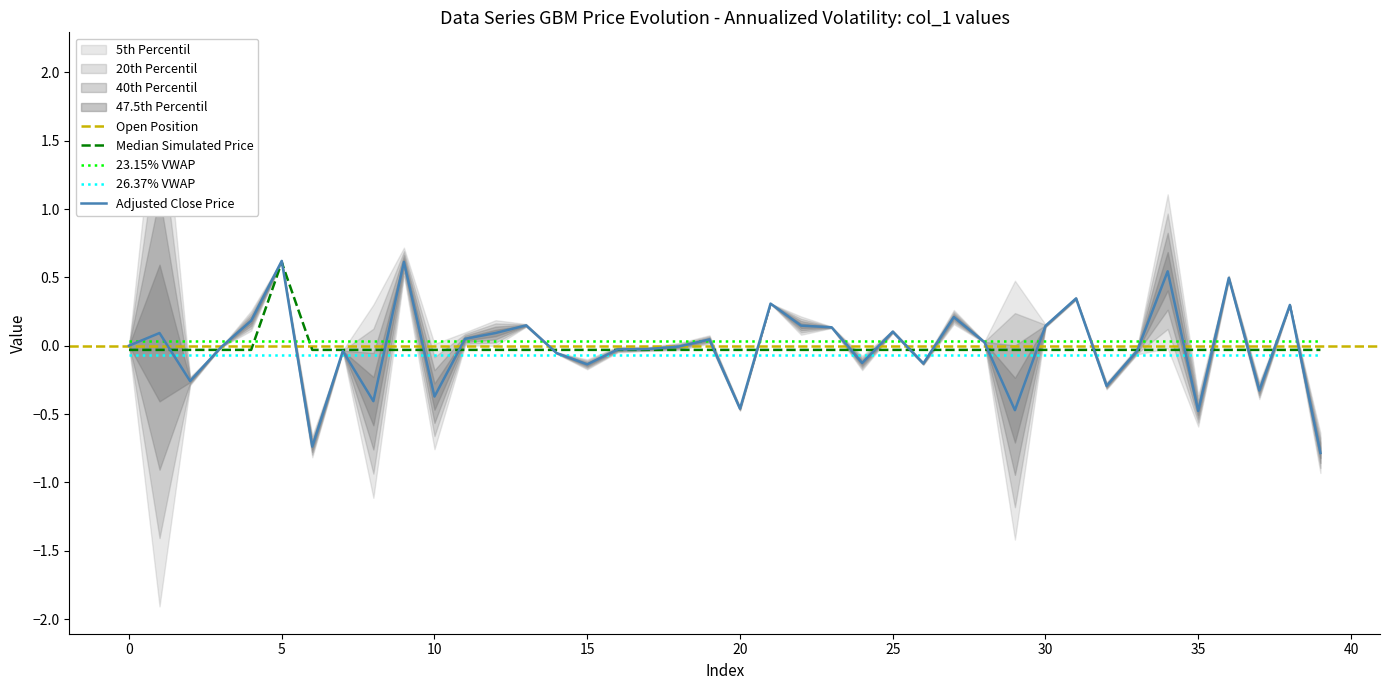

In col_2, how many points are lower than both neighbors (excluding endpoints)?

12